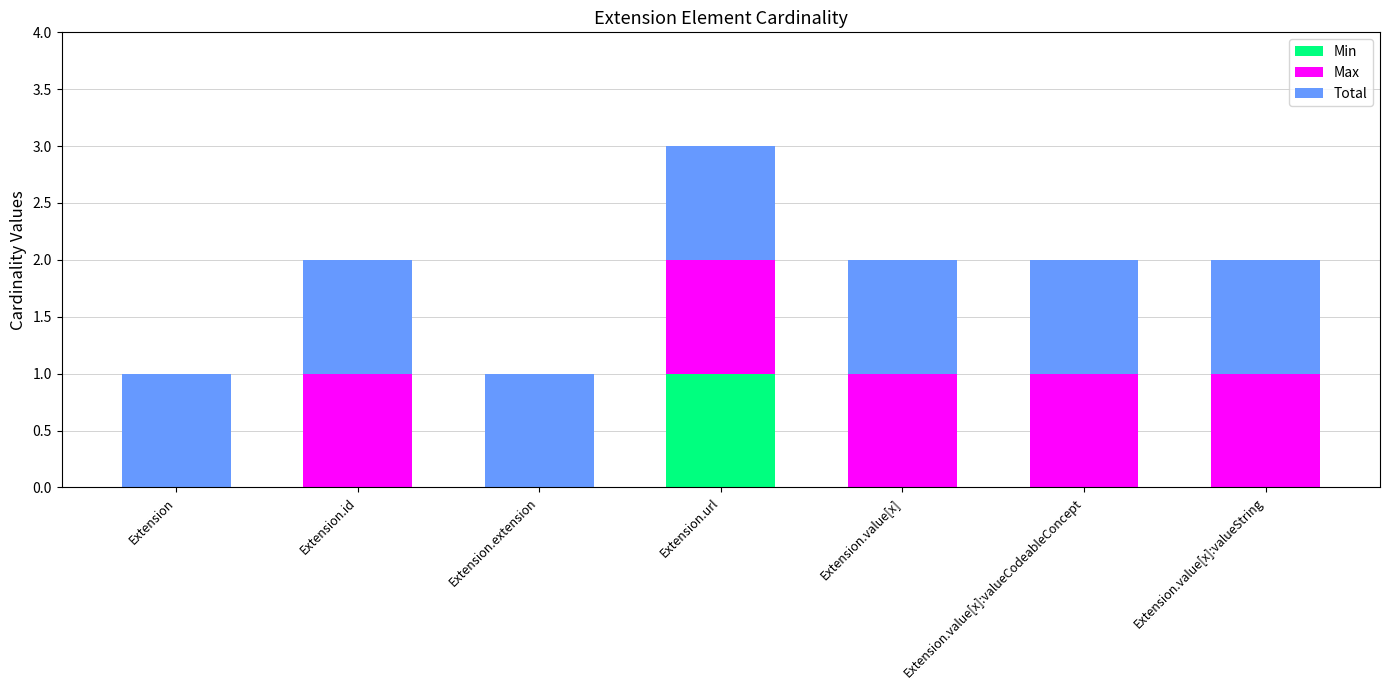

Are the bars horizontal?

No